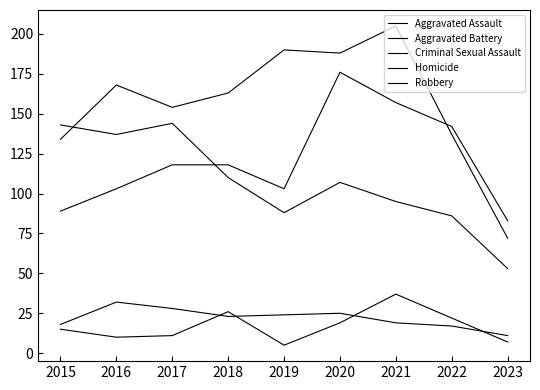

How many lines are shown in the chart?

5